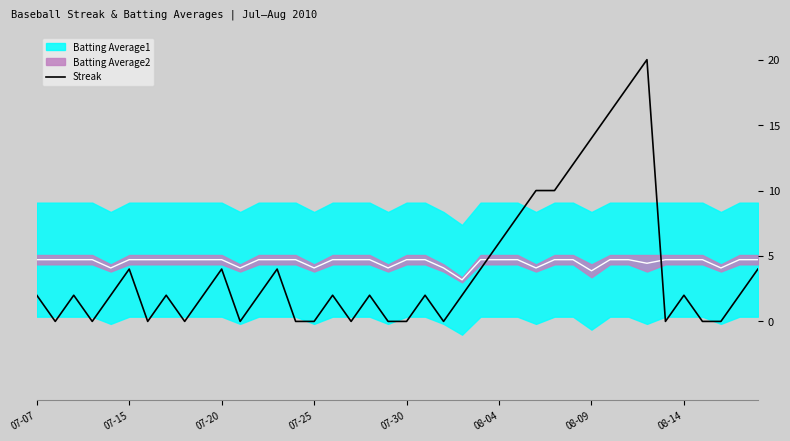

True or false: the data shows 0 at 07-25.

True